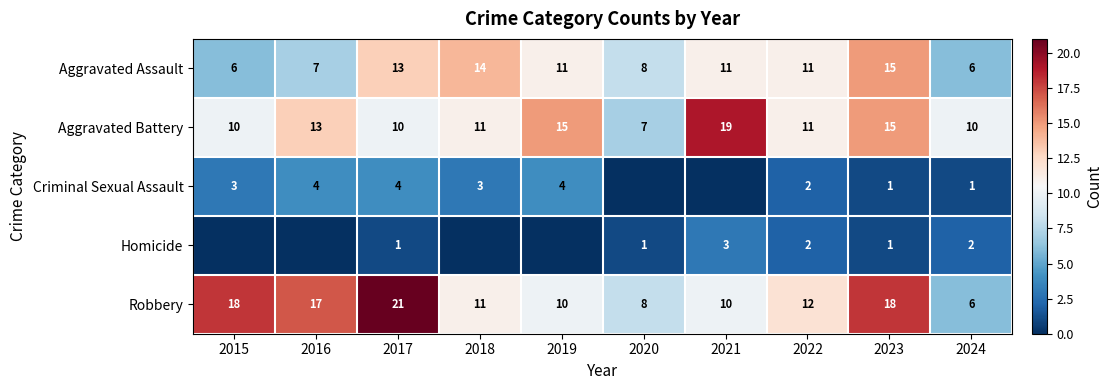

What is the sum of the Aggravated Assault values at 2018 and 2023?

29